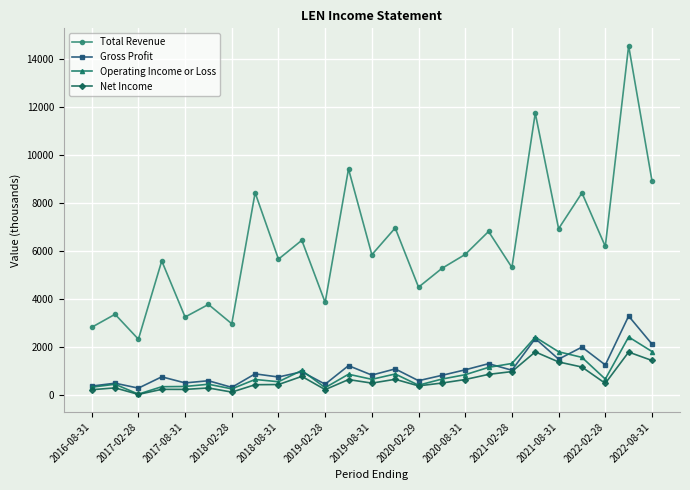

True or false: Net Income has more than 2 interior local peaks.

True